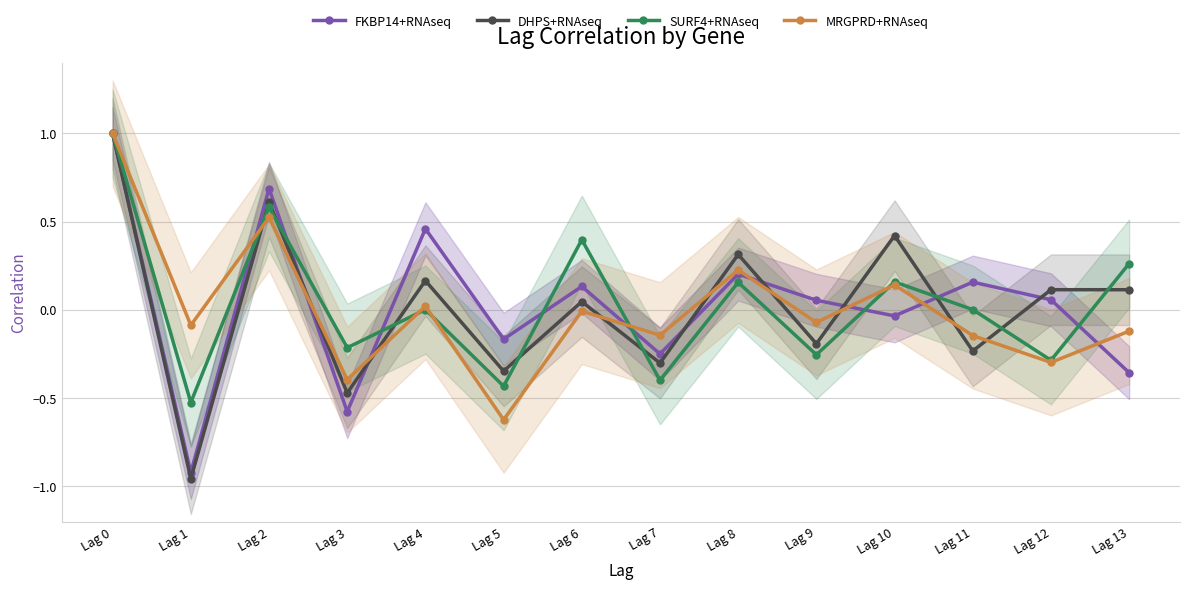

What is the smallest value displayed?

-1.0